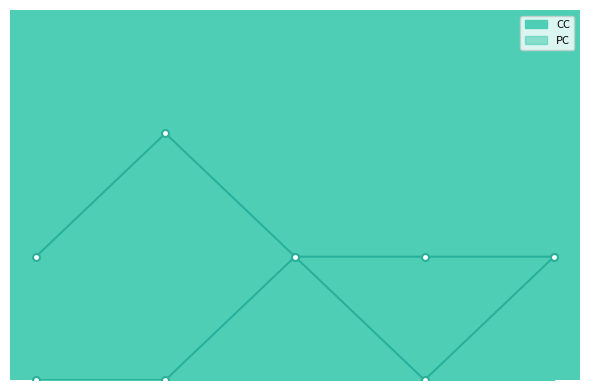

Count the PC values in the range 0 to 1.

5